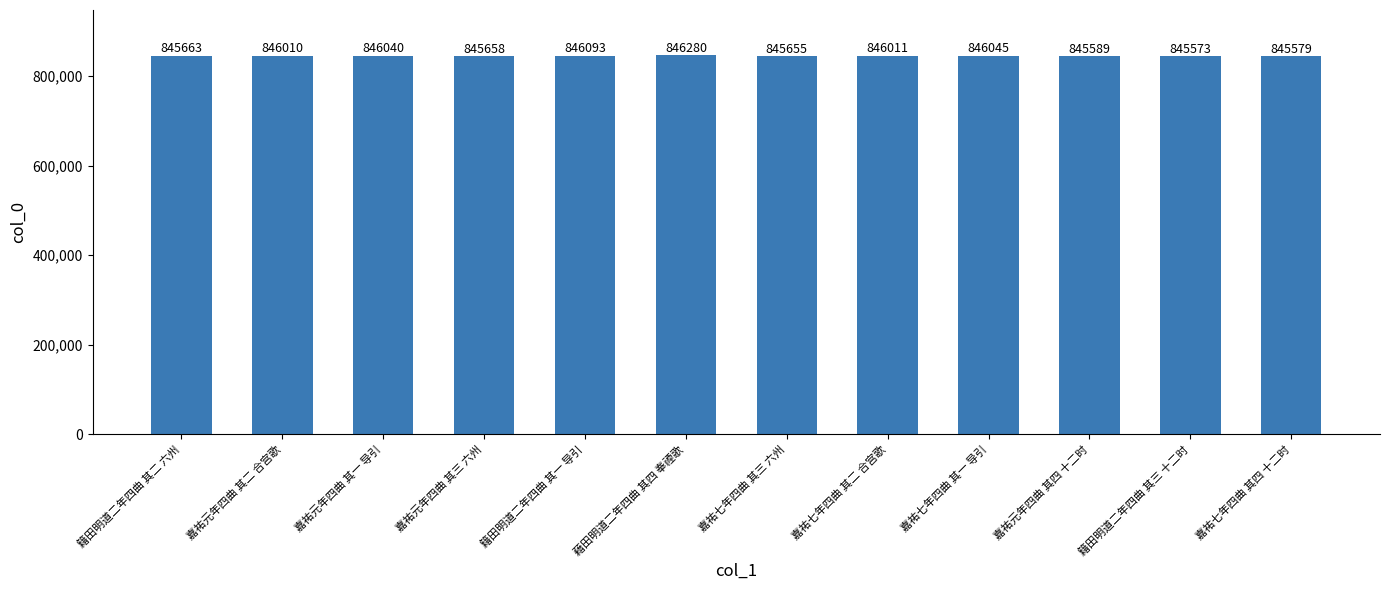

Which category has the highest value across all series?

藉田明道二年四曲 其四 奉禋歌